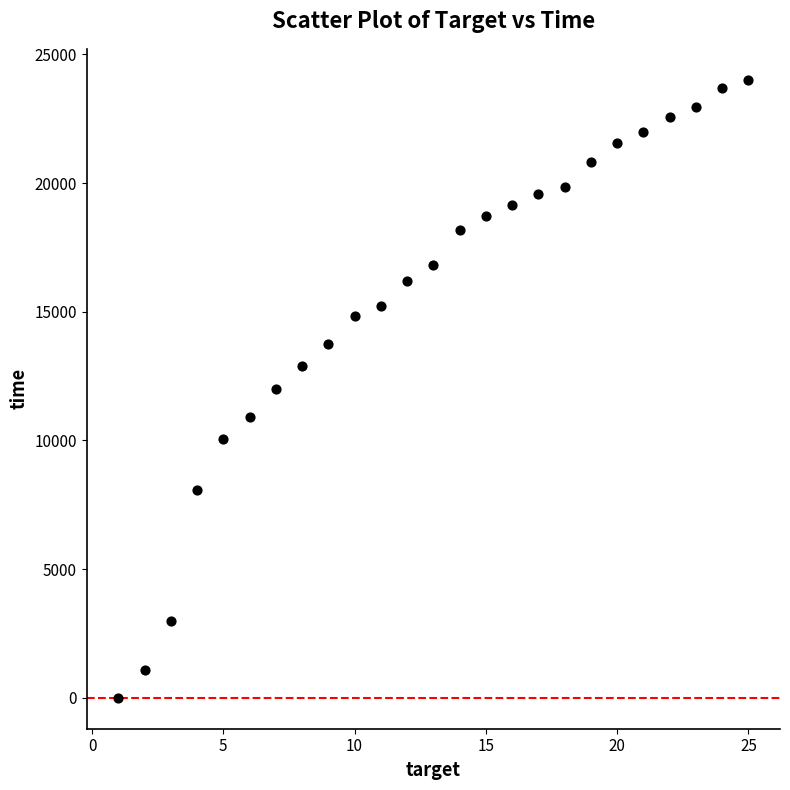

What is the range of X values (max minus min)?

24